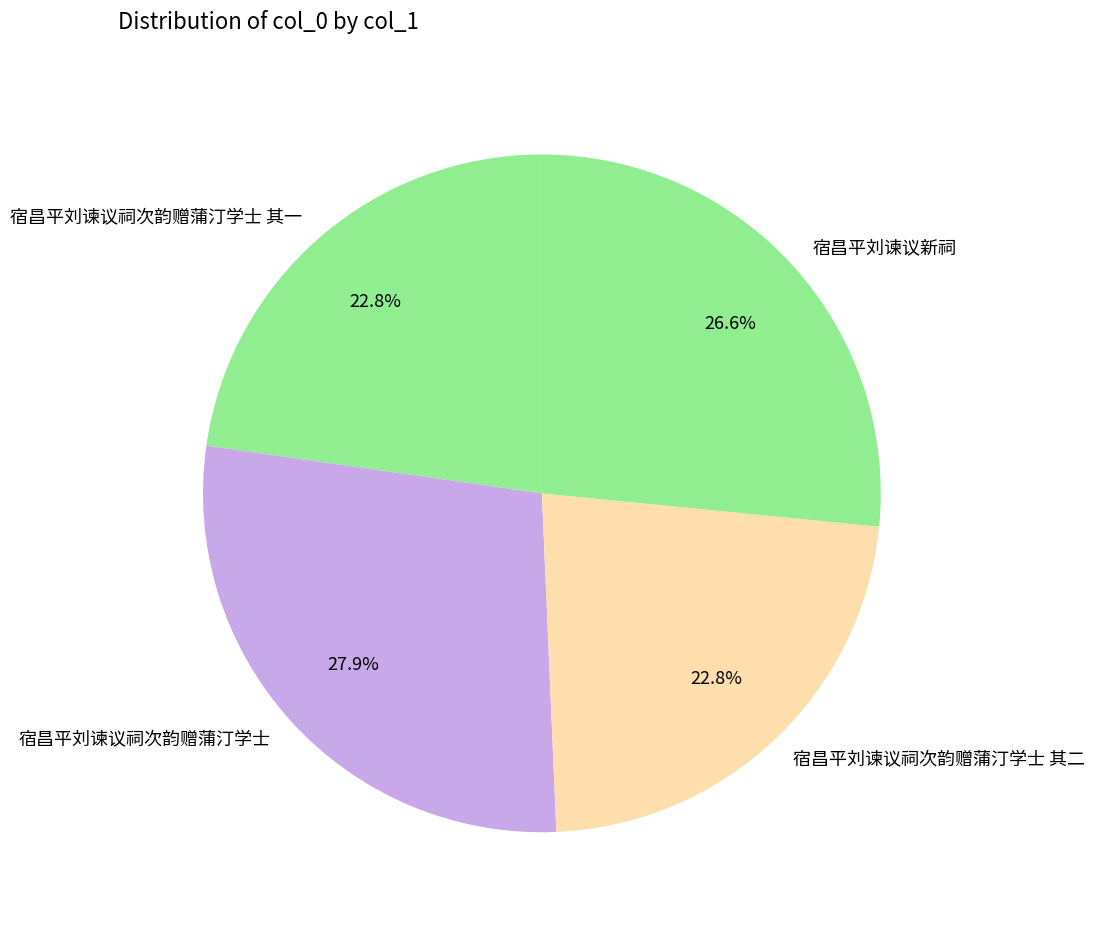

What portion of the pie excludes 宿昌平刘谏议祠次韵赠蒲汀学士 其一?

77.2%